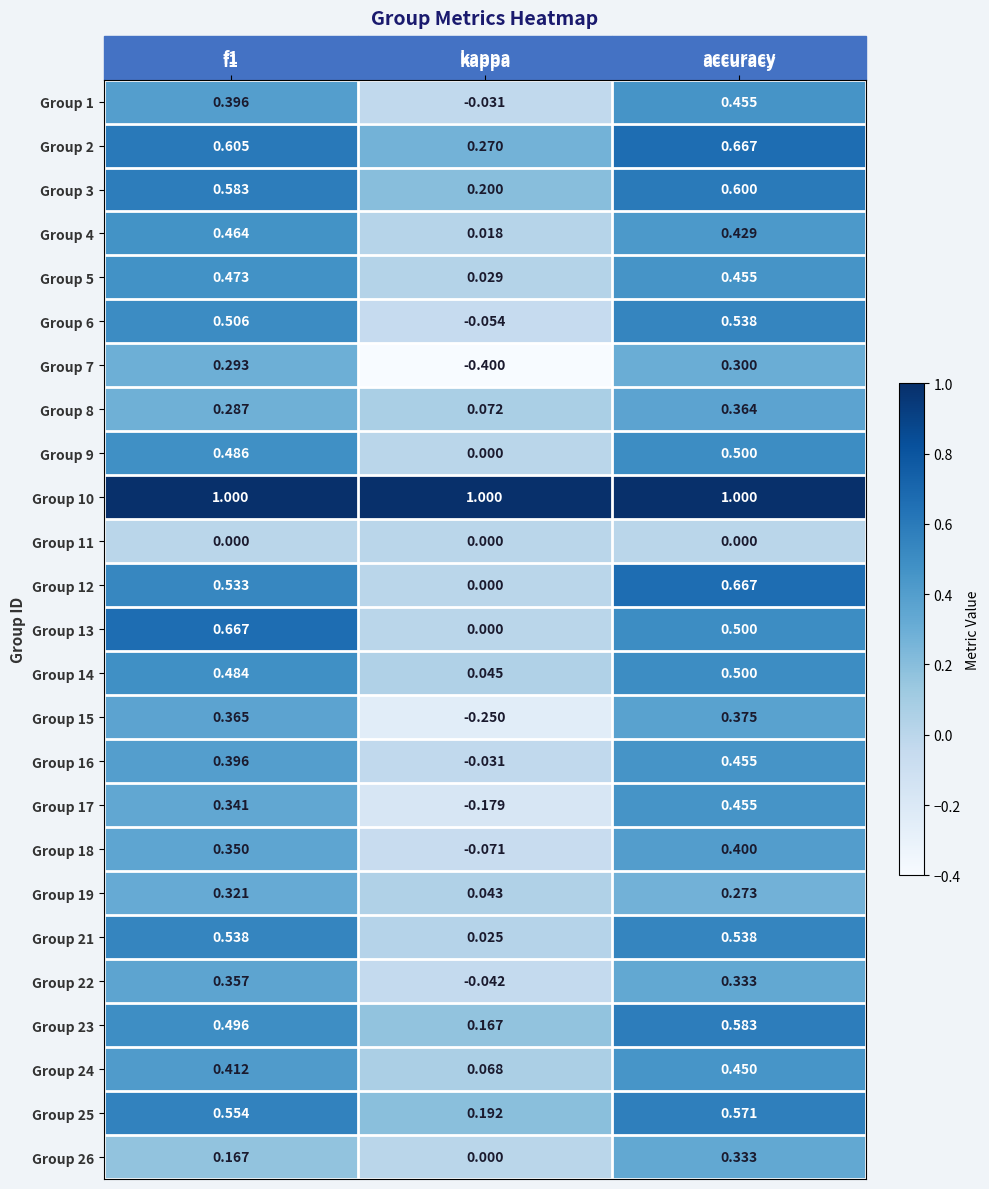

At how many categories does at least one series exceed 0?

3